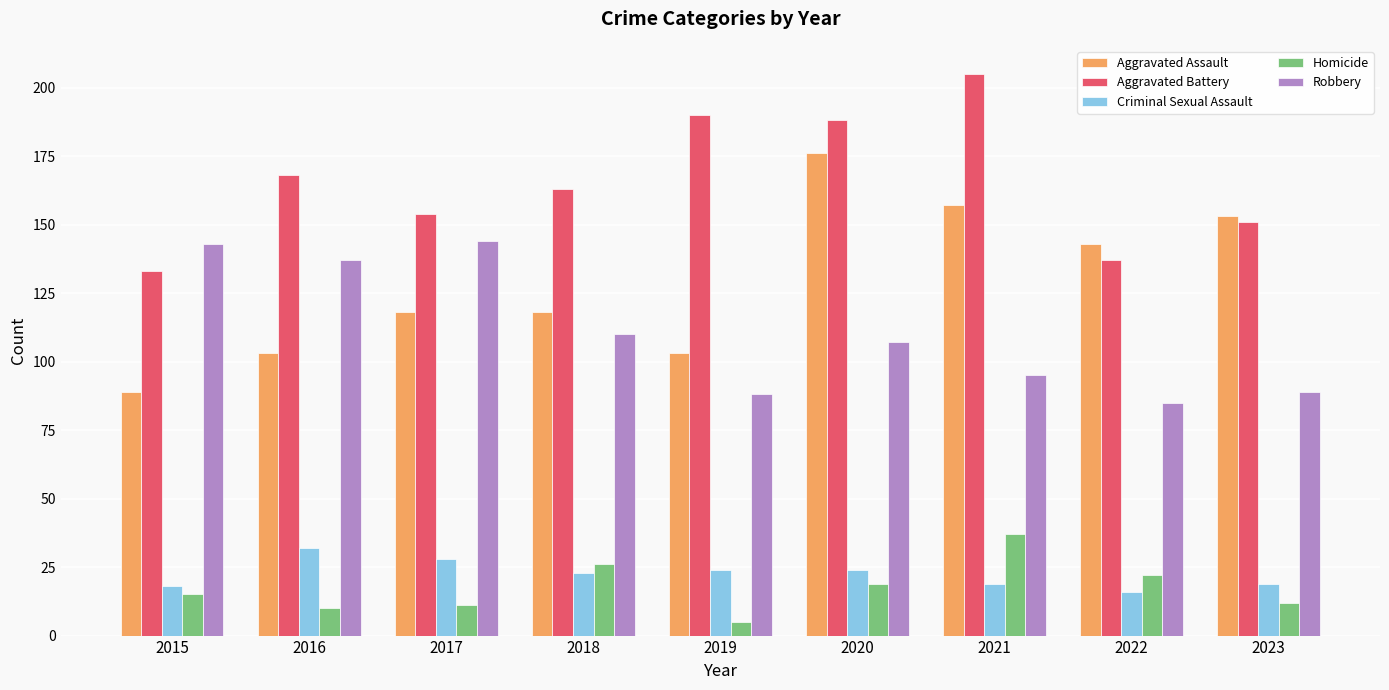

At 2017, list the series in order from largest to smallest.

Aggravated Battery, Robbery, Aggravated Assault, Criminal Sexual Assault, Homicide